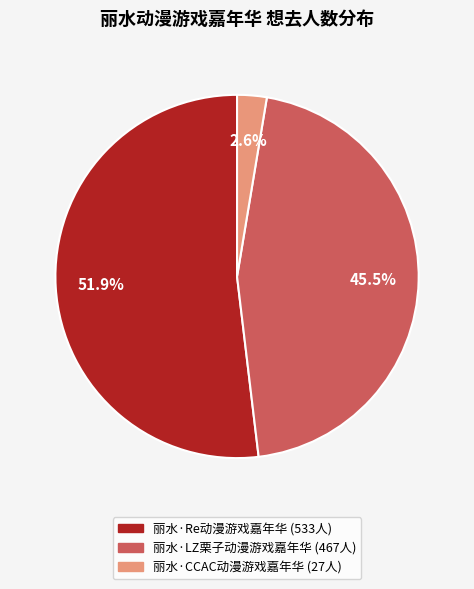

Is there any slice that represents more than half of the pie?

Yes